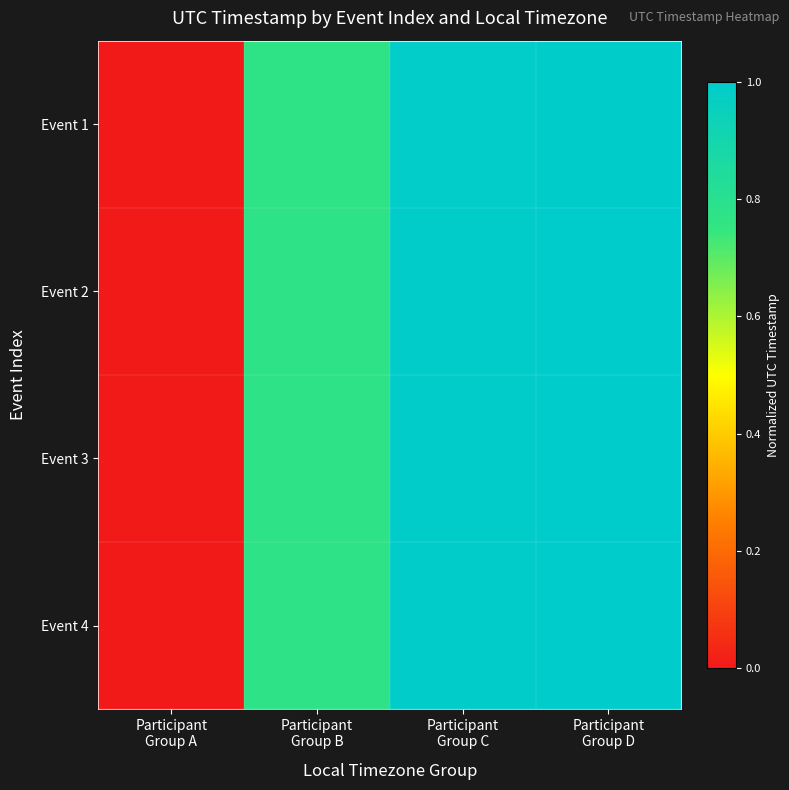

At which category is the sum across all series the highest?

Participant
Group D